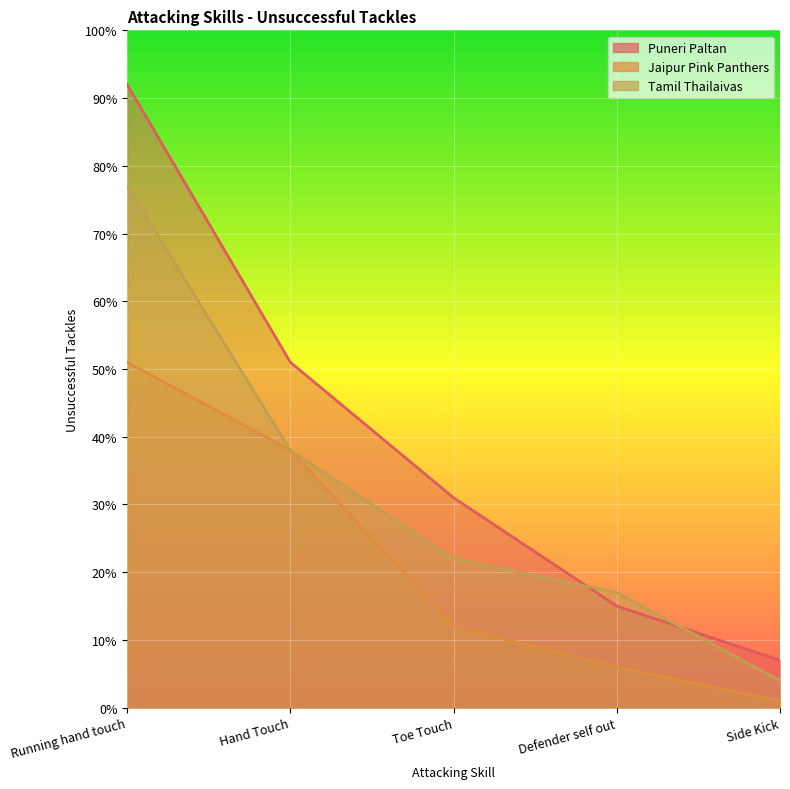

At how many categories does at least one series exceed 81?

1